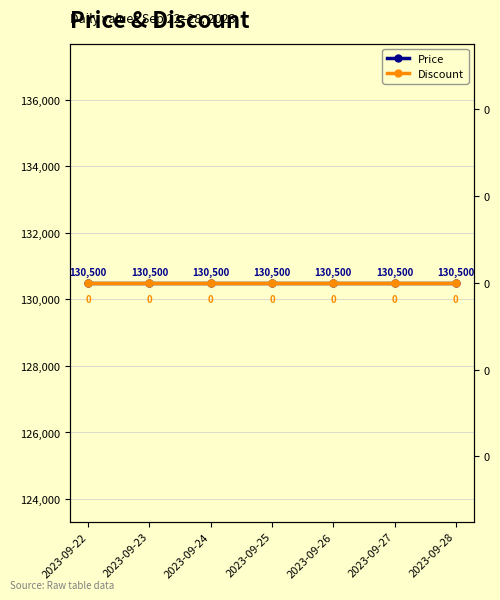

Does the chart have visible grid lines?

Yes